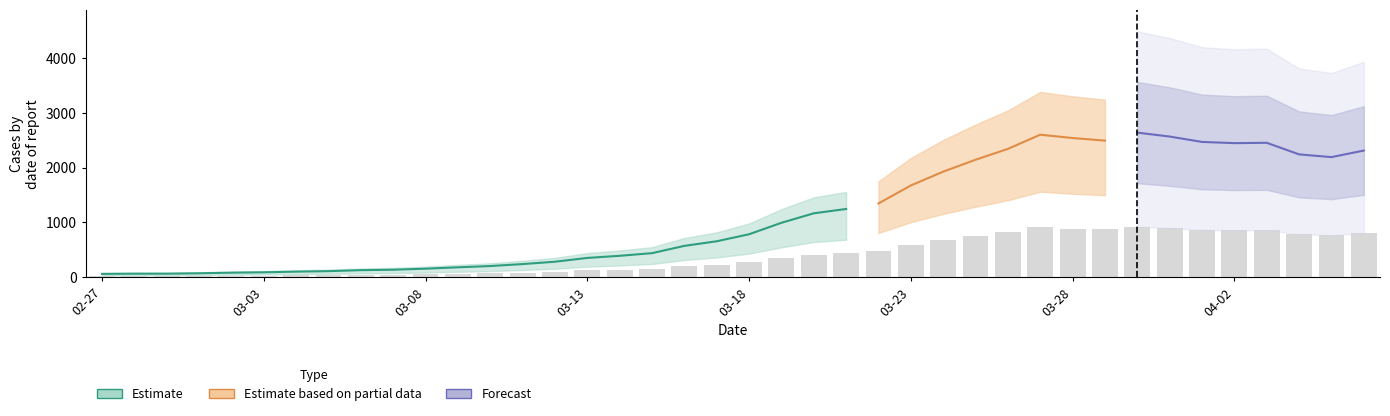

At 2020-03-30, list the series in order from smallest to largest.

Estimate, Estimate based on partial data, Forecast